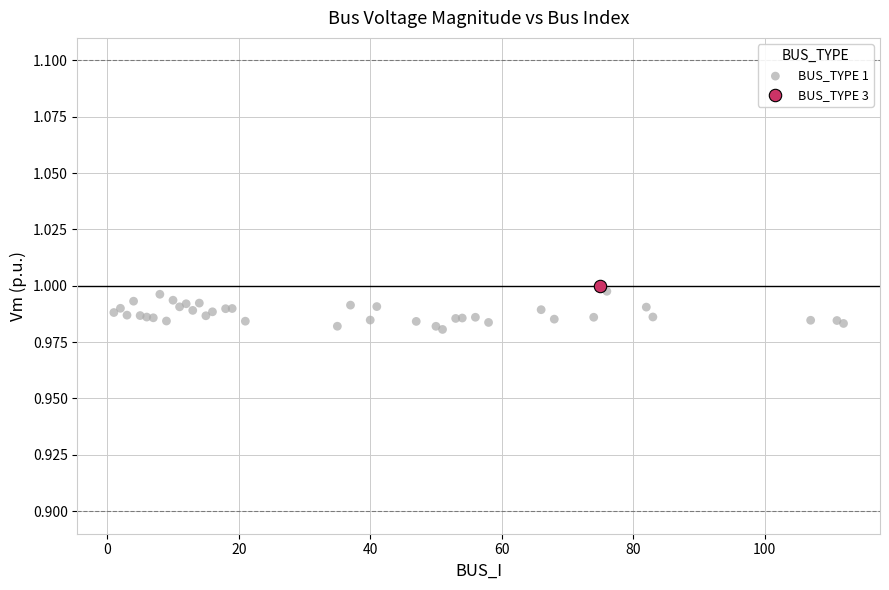

What are all the series names shown in the legend?

BUS_TYPE 1, BUS_TYPE 3